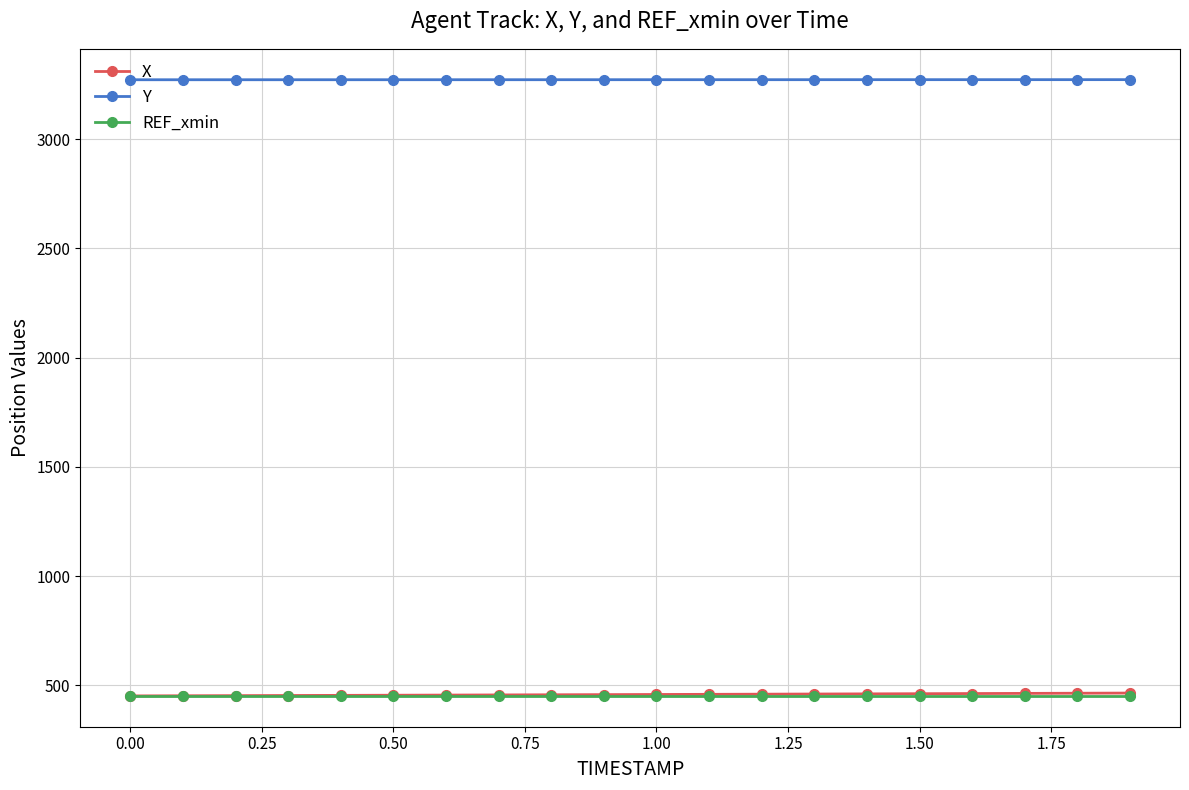

True or false: X and Y intersect in this chart.

False